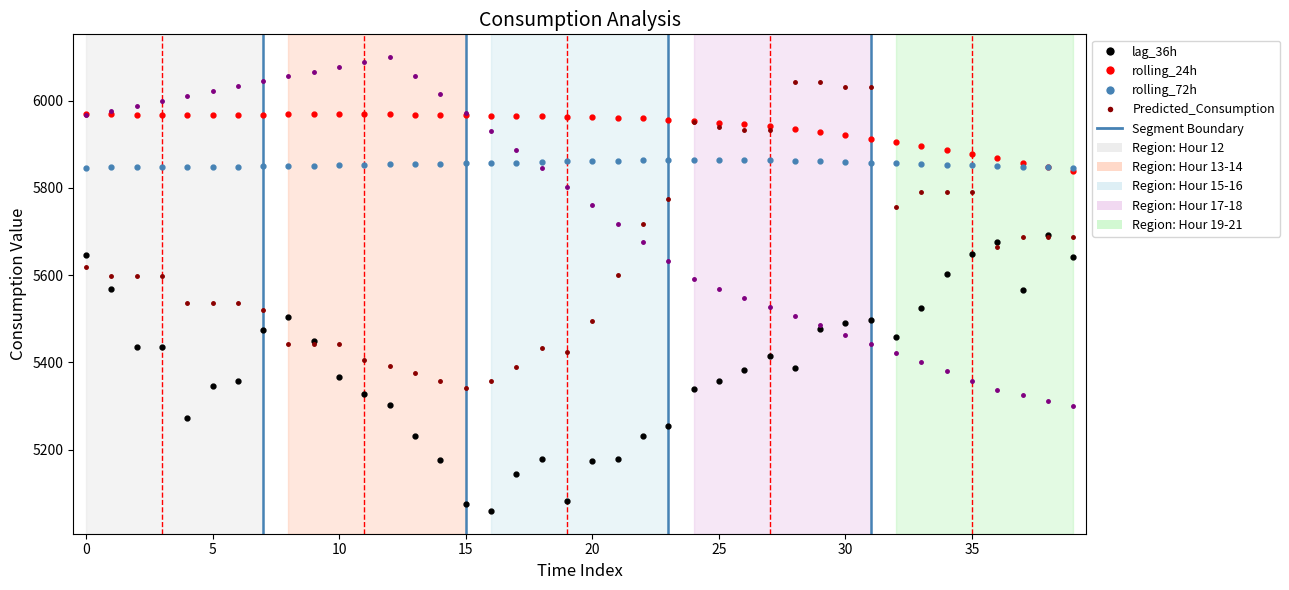

What is the maximum value shown in the chart?

6100.0